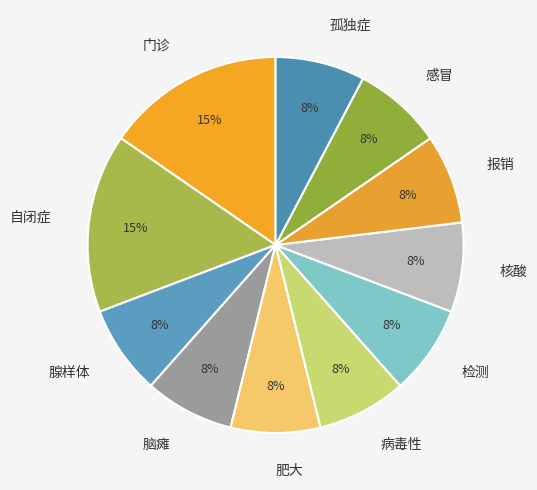

To the nearest percent, what is the combined percentage of 腺样体 and 自闭症?

23%